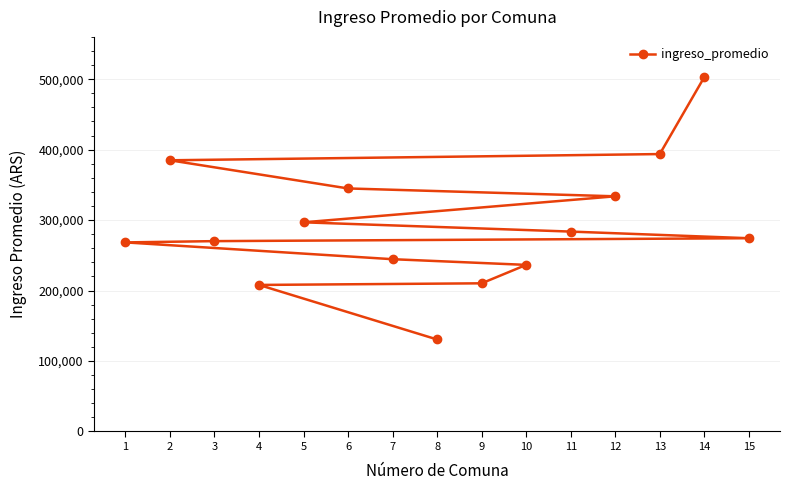

Where is the data nearest to the value 316755?

12